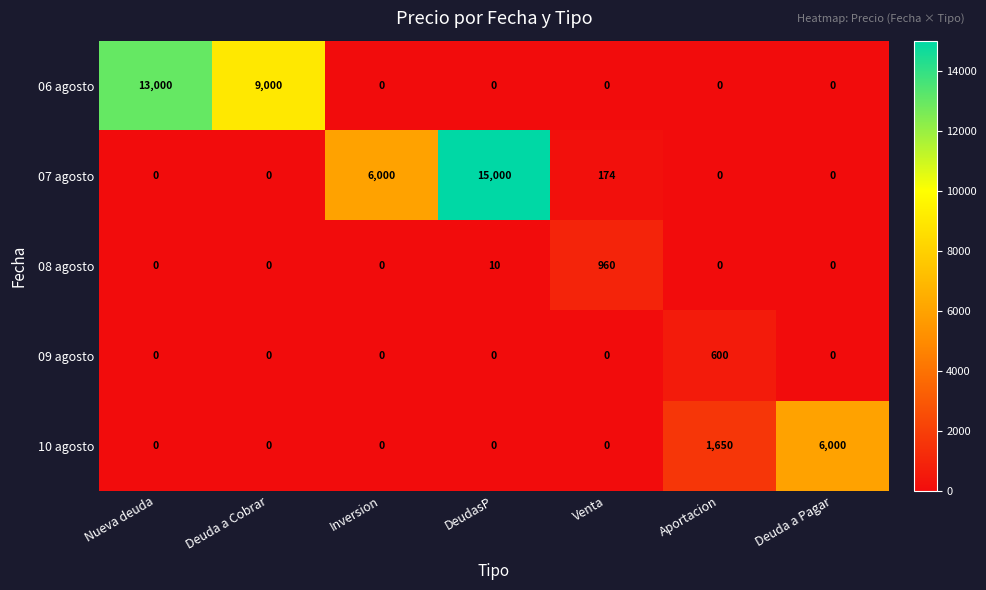

What is the average value of the 08 agosto series?

139